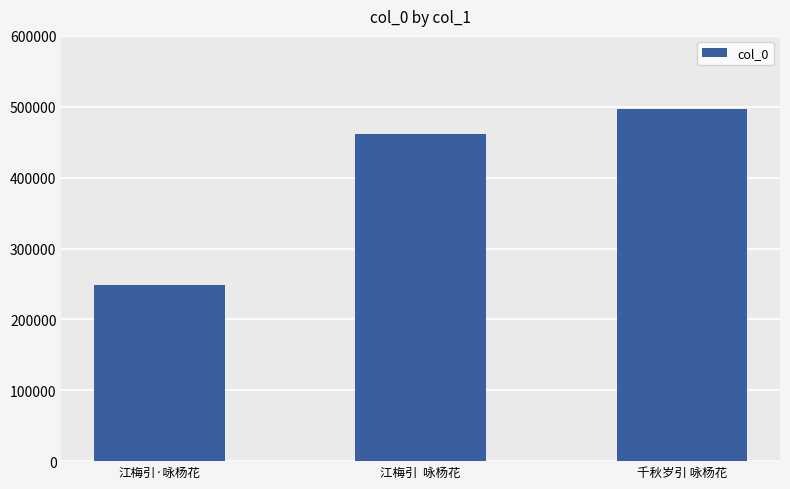

What is the maximum value shown in the chart?

496856